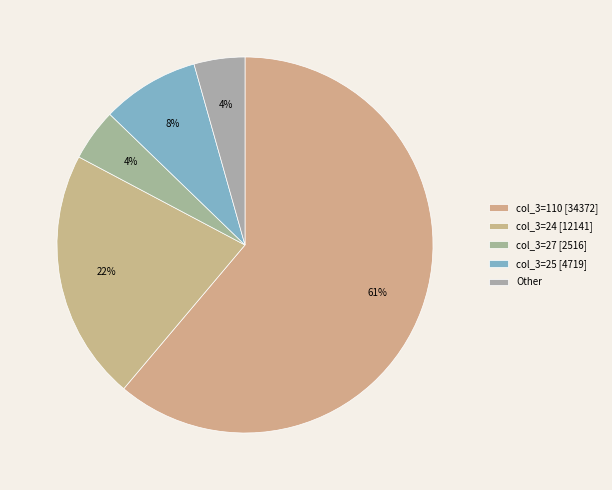

Count the number of slices in the pie.

5